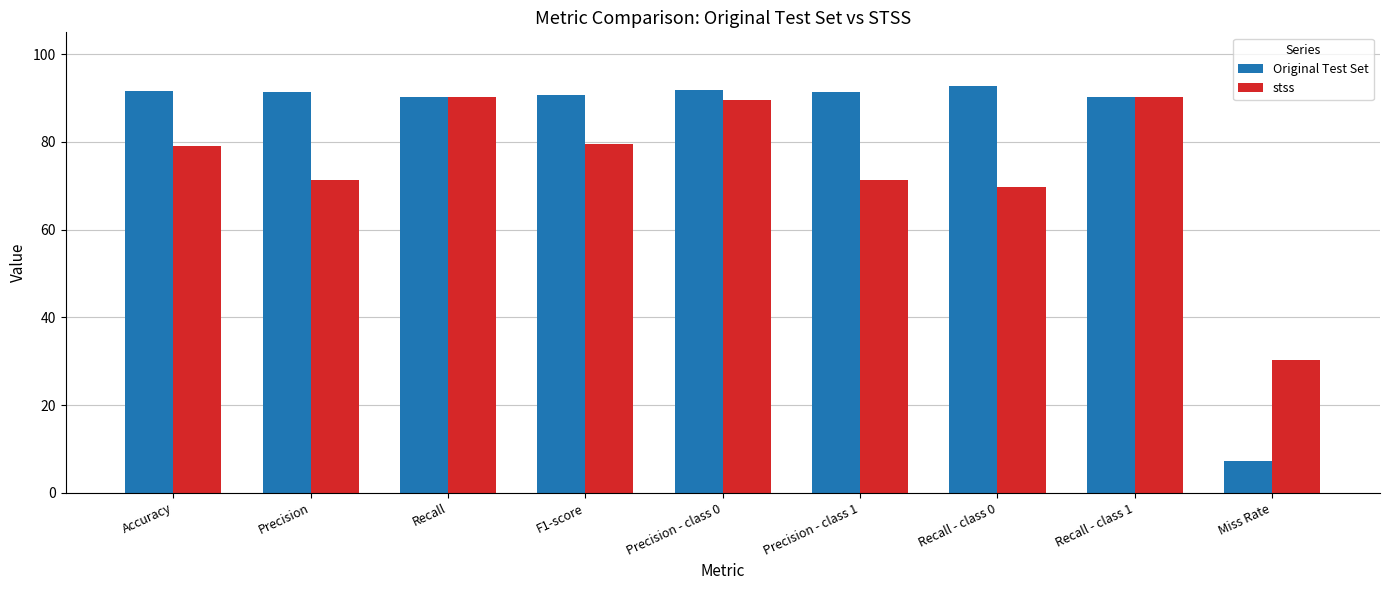

What is the maximum value for stss?

90.2